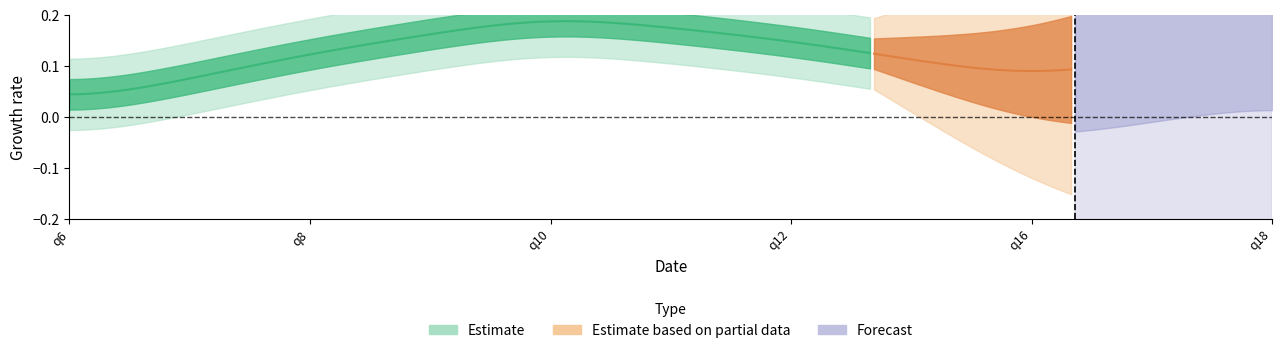

True or false: q16 and q18 cross at least once.

True